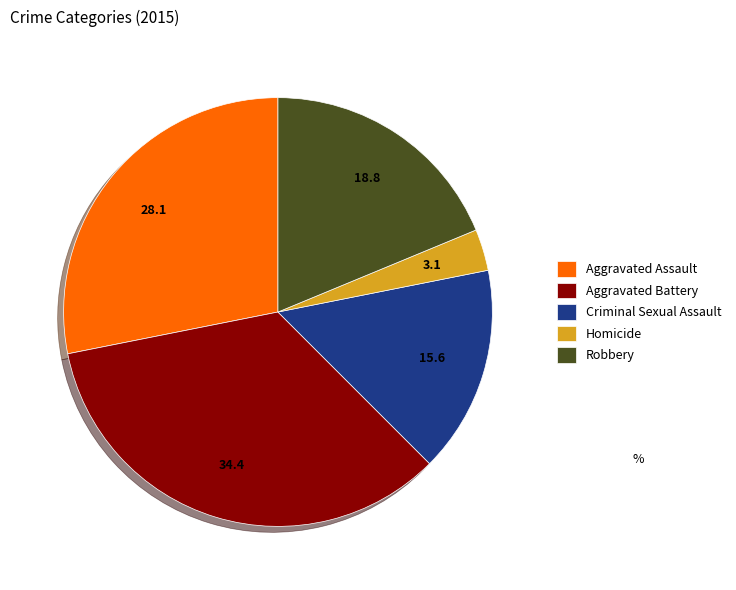

What is the smallest slice in the pie chart?

Homicide